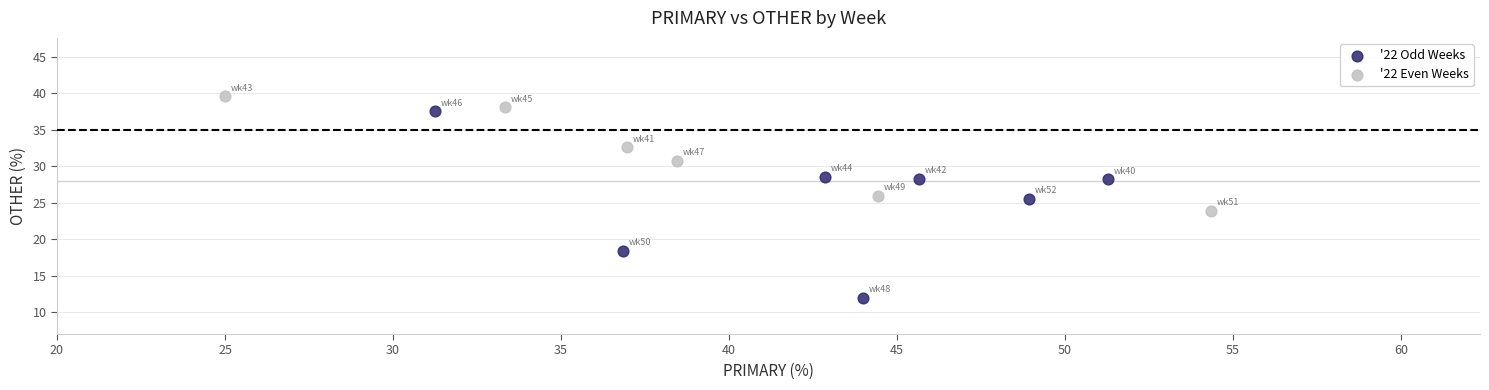

What are all the series names shown in the legend?

'22 Odd Weeks, '22 Even Weeks